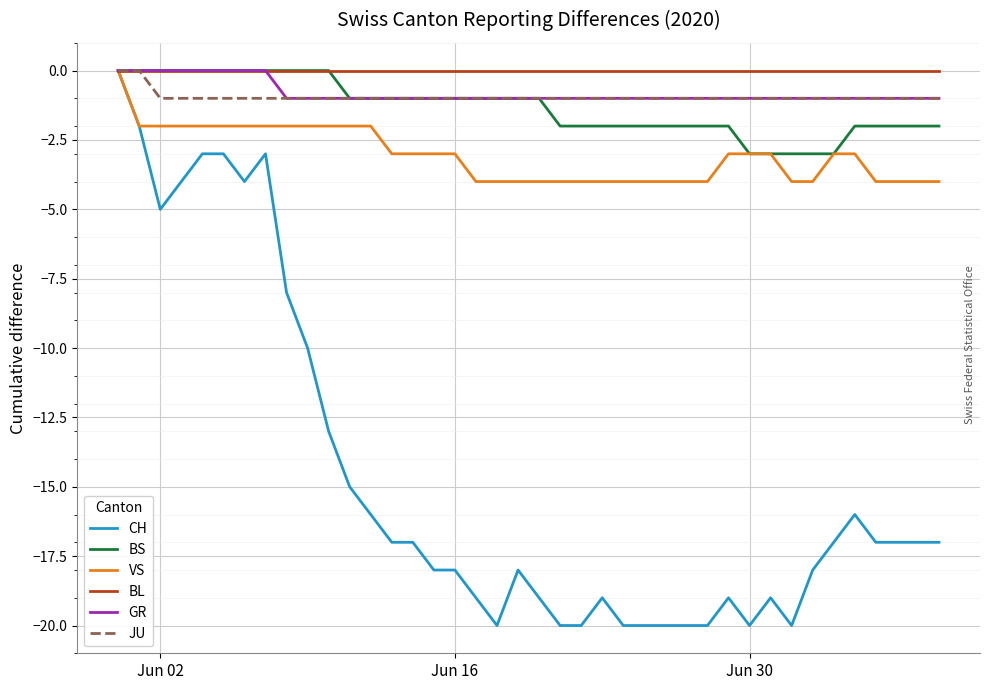

Which series has the widest spread of values?

CH